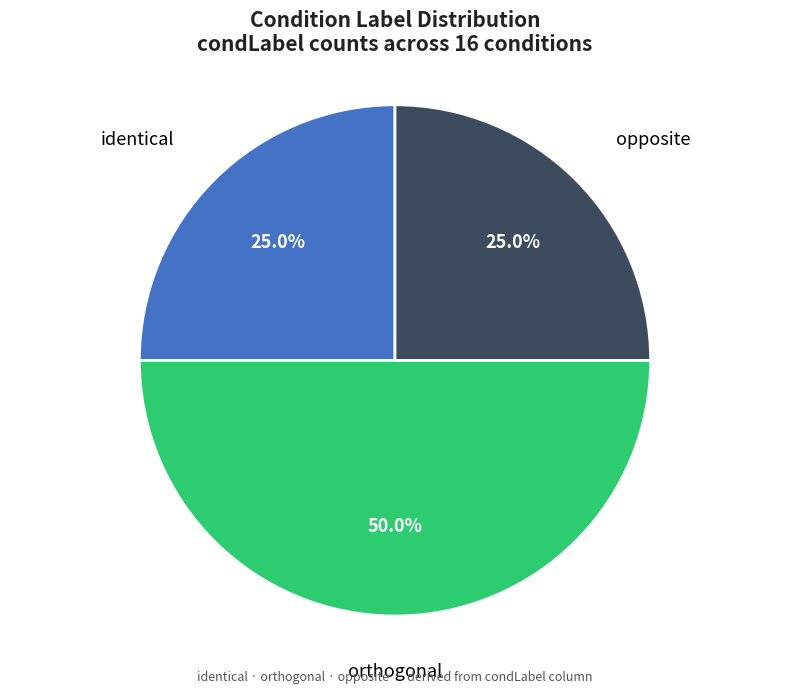

What is the largest slice in the pie chart?

orthogonal